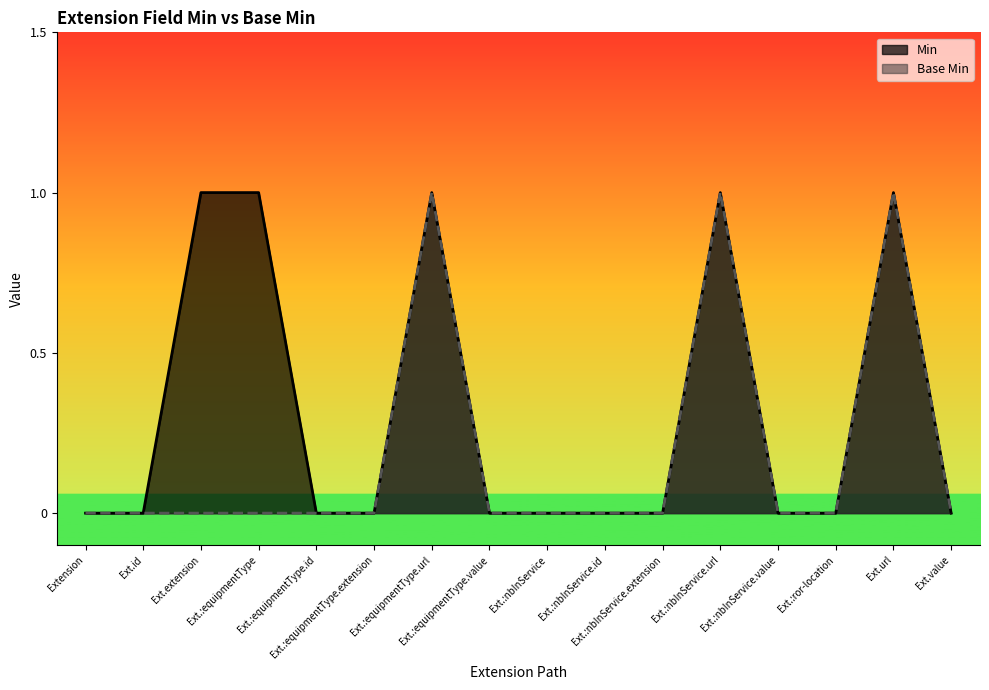

List the series in order of their overall mean, highest first.

Min, Base Min